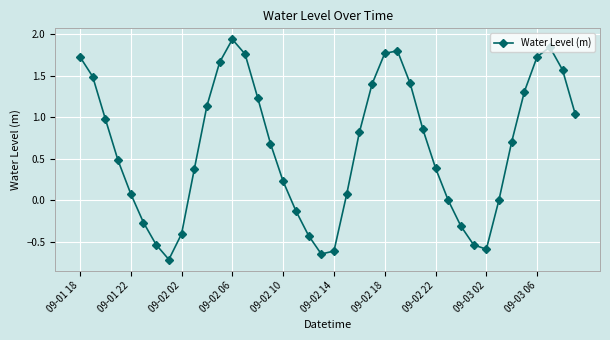

What is the minimum value shown in the chart?

-0.7